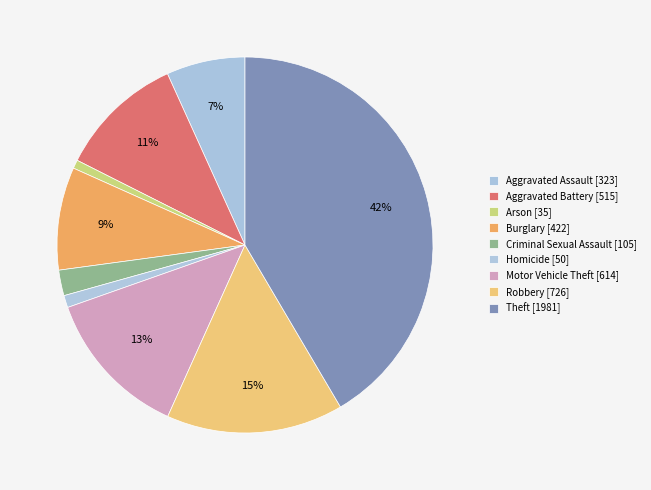

What is the change in value from Aggravated Battery to Homicide?

-465